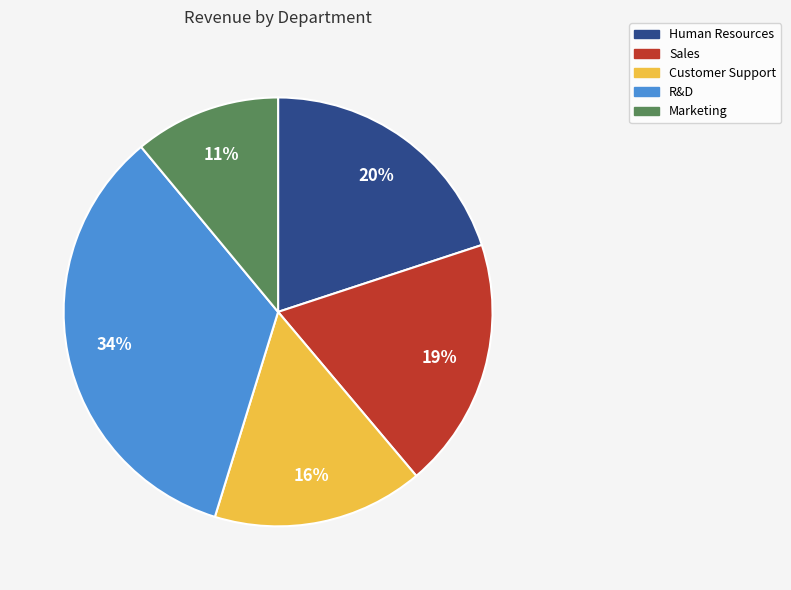

Between Human Resources and Sales, which is larger?

Human Resources